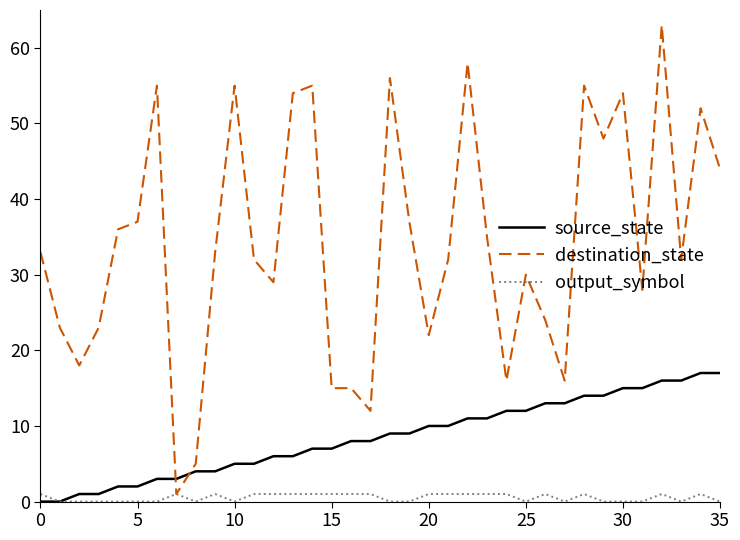

Which series has the largest range (max minus min)?

destination_state